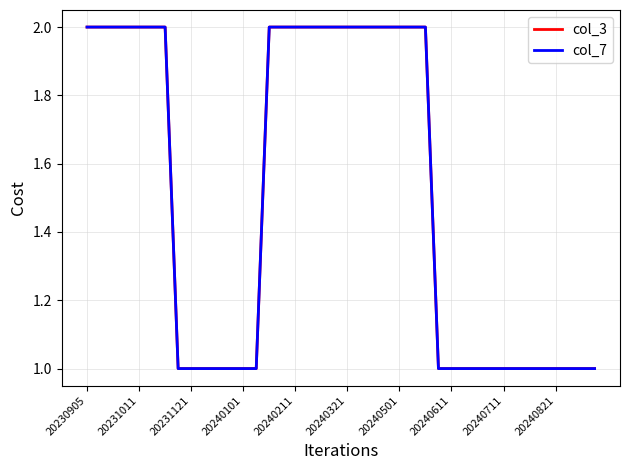

What is the value of the col_3 point at the 6th from the left?

2